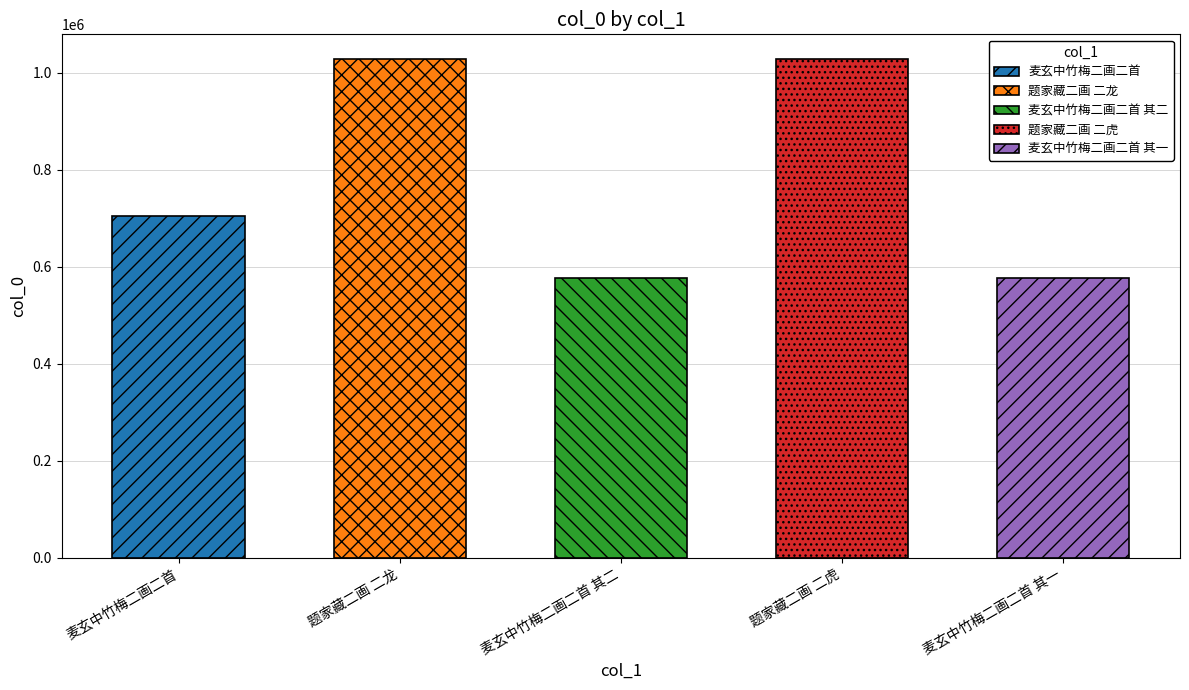

Where does the data first go above 704512?

题家藏二画 二龙